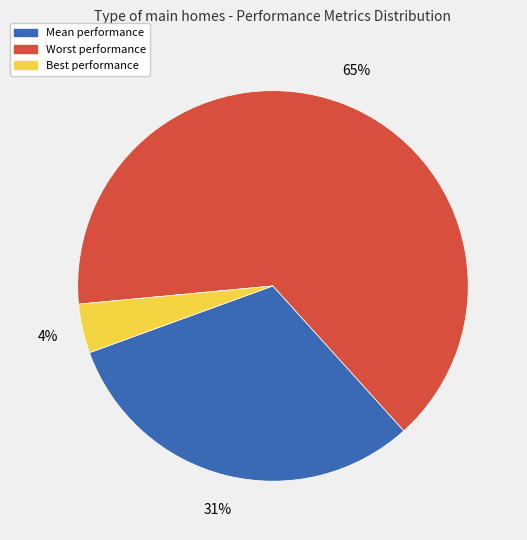

To the nearest percent, what is the average slice percentage?

33%